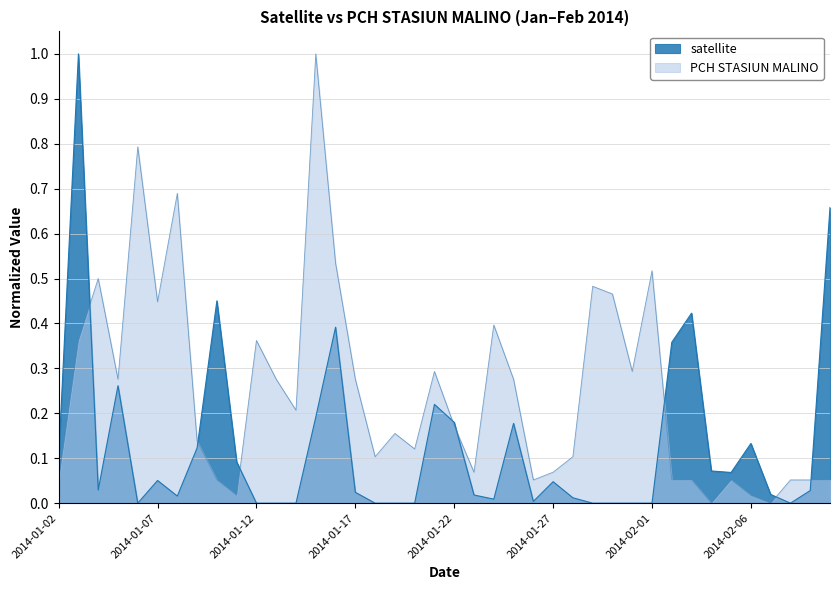

Which category has the highest value in the PCH STASIUN MALINO series?

2014-01-15